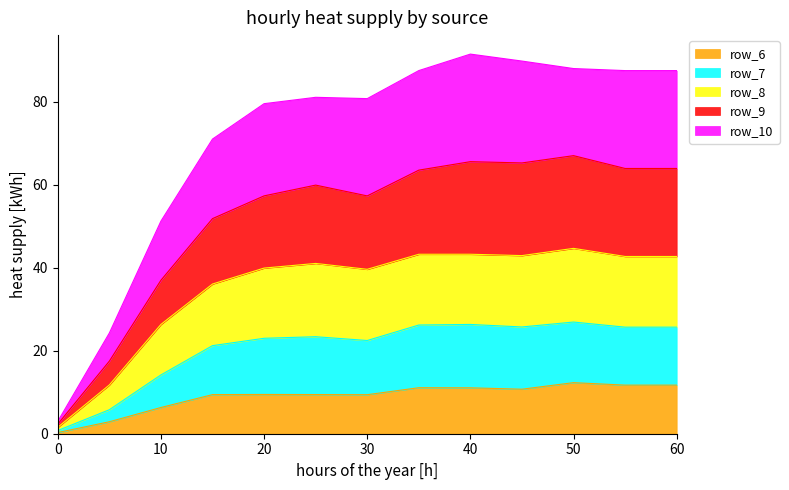

What is the maximum value for row_6?

12.3